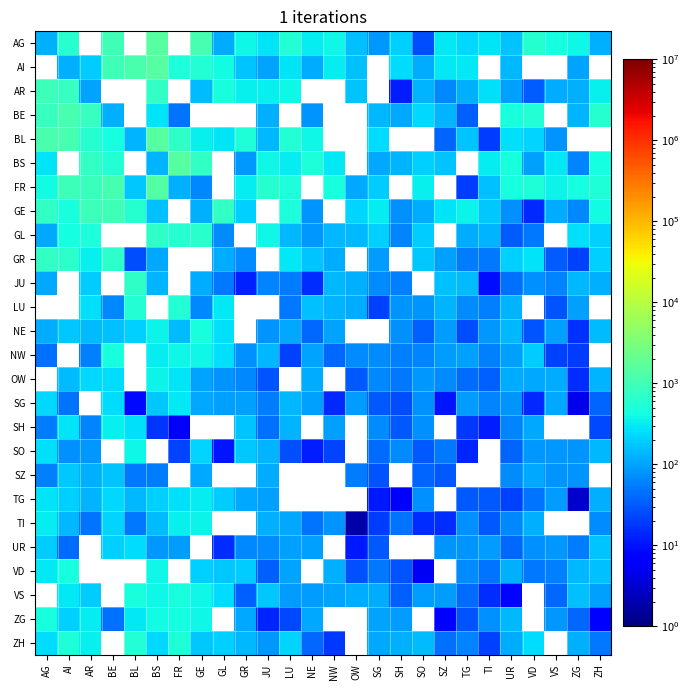

Which category has the lowest value in the SZ series?

SG